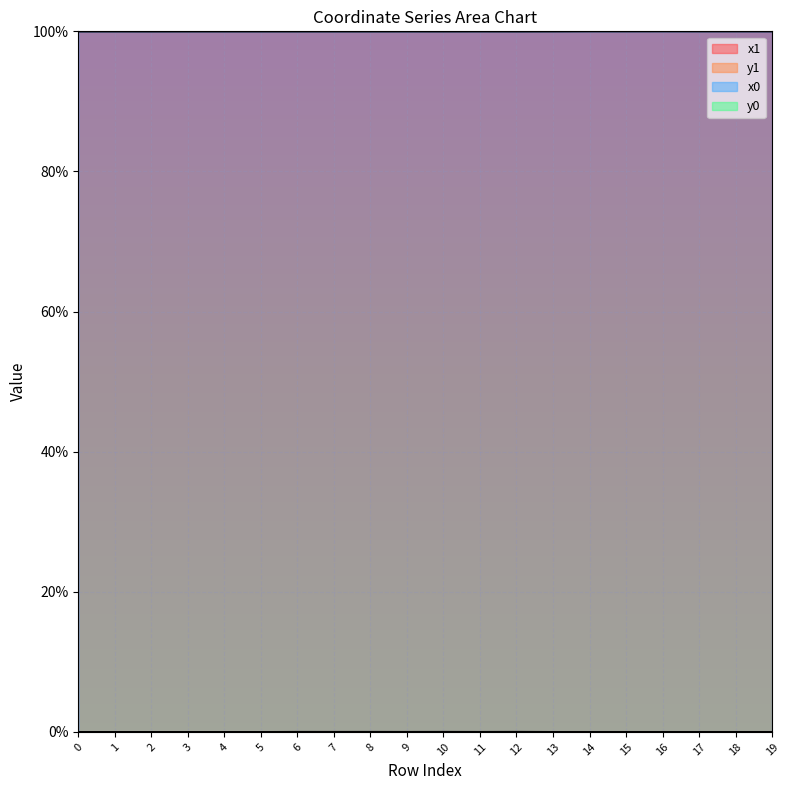

What is the difference between the highest and lowest values at 16?

100.0